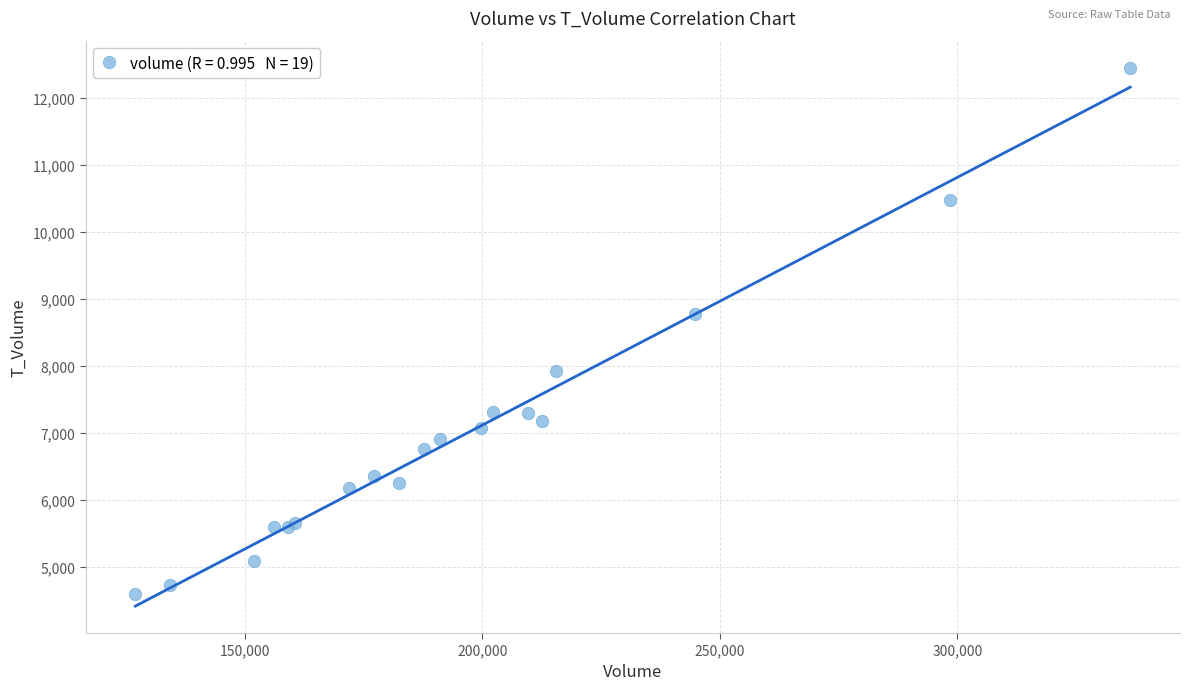

What Y value in the scatter plot is closest to 8520?

8764